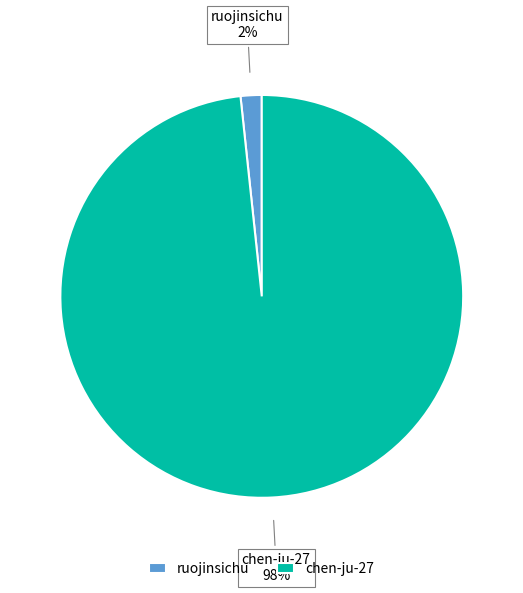

True or false: chen-ju-27 accounts for 98% of the total.

True